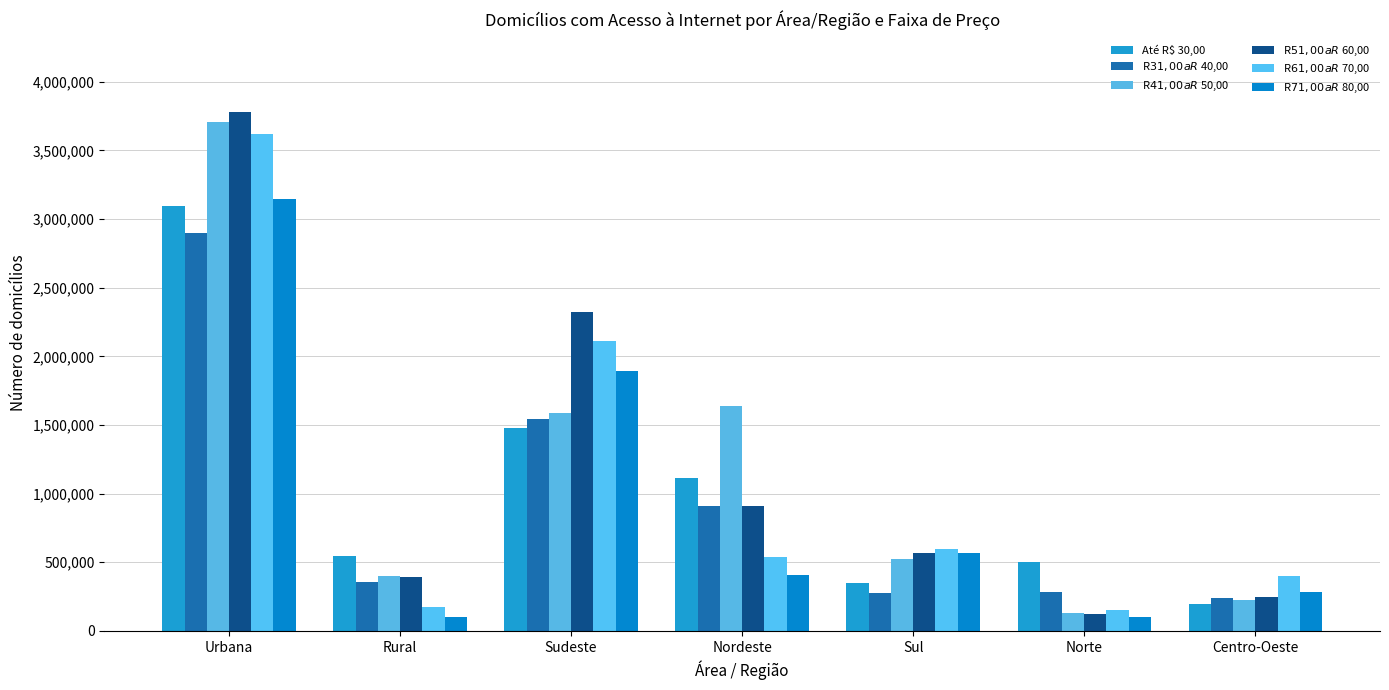

How many bars are there in each group?

6